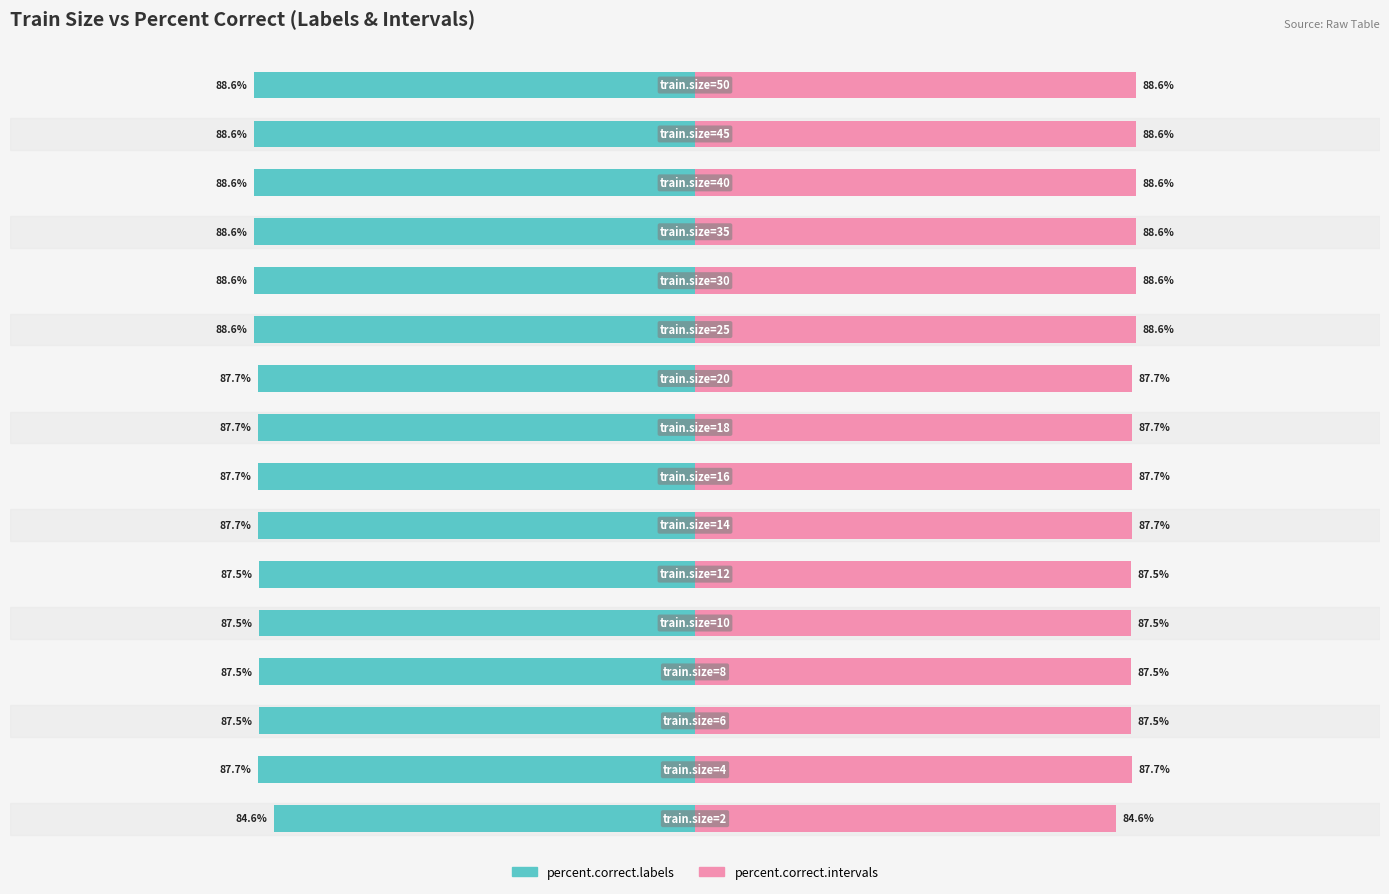

Which series has the widest spread of values?

percent.correct.labels